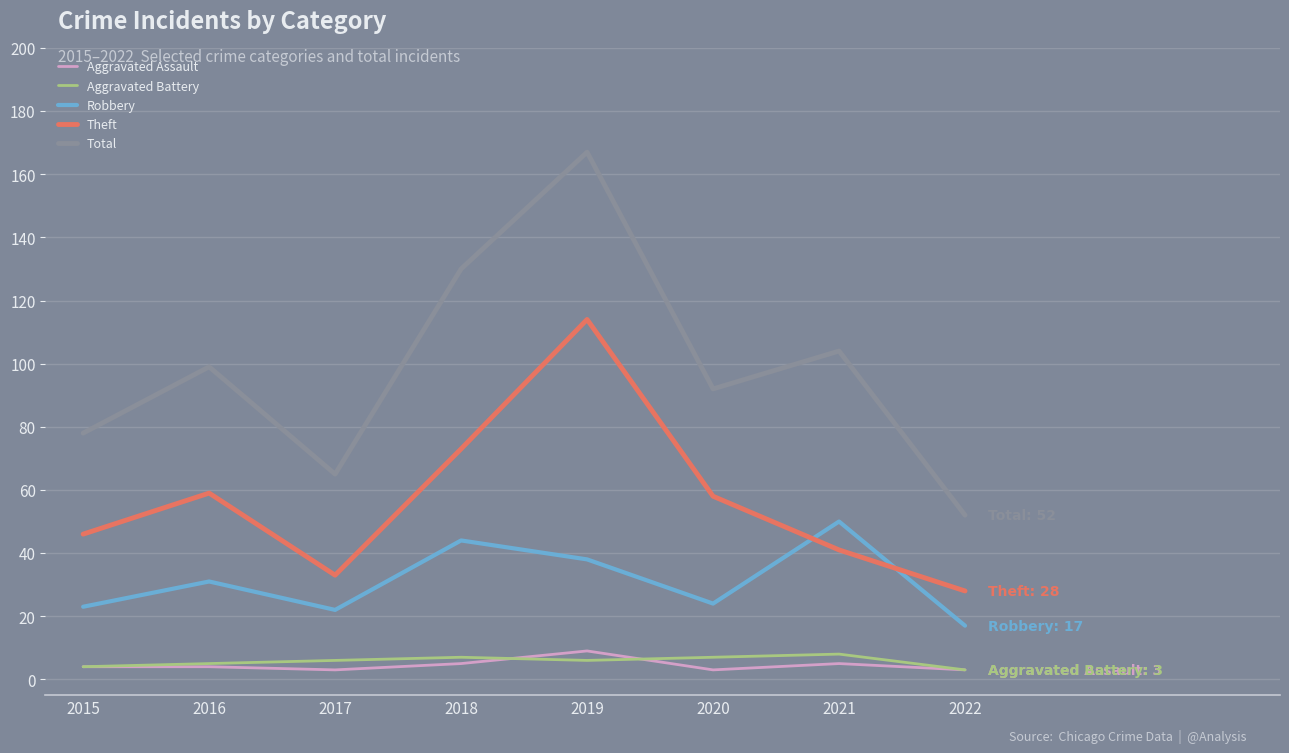

Reading left to right, transcribe all the data shown in this chart.

Aggravated Assault: 2015=4	2016=4	2017=3	2018=5	2019=9	2020=3	2021=5	2022=3
Aggravated Battery: 2015=4	2016=5	2017=6	2018=7	2019=6	2020=7	2021=8	2022=3
Robbery: 2015=23	2016=31	2017=22	2018=44	2019=38	2020=24	2021=50	2022=17
Theft: 2015=46	2016=59	2017=33	2018=73	2019=114	2020=58	2021=41	2022=28
Total: 2015=78	2016=99	2017=65	2018=130	2019=167	2020=92	2021=104	2022=52